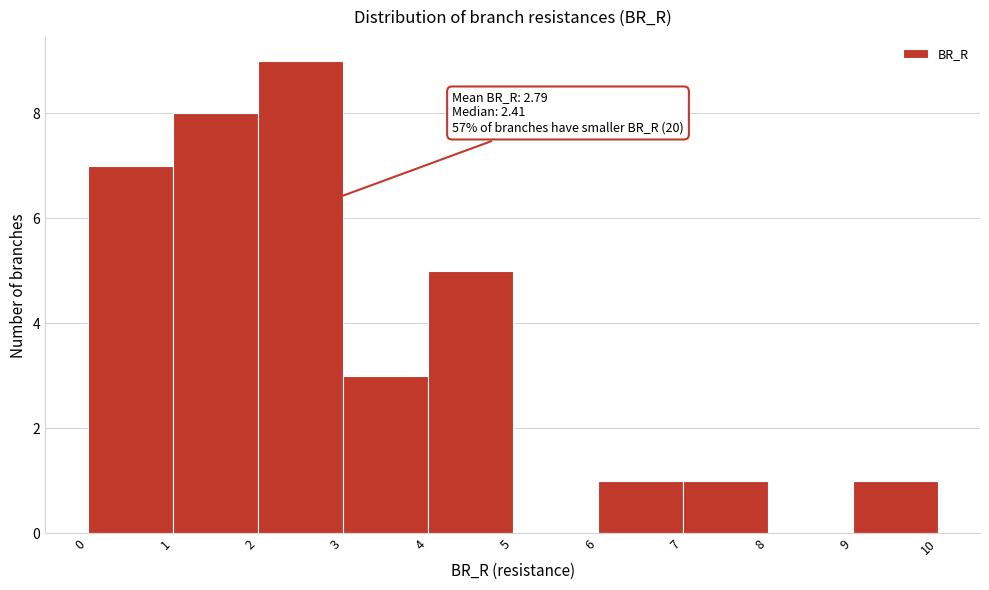

Which range on the x-axis has the tallest bar?

2 to 3